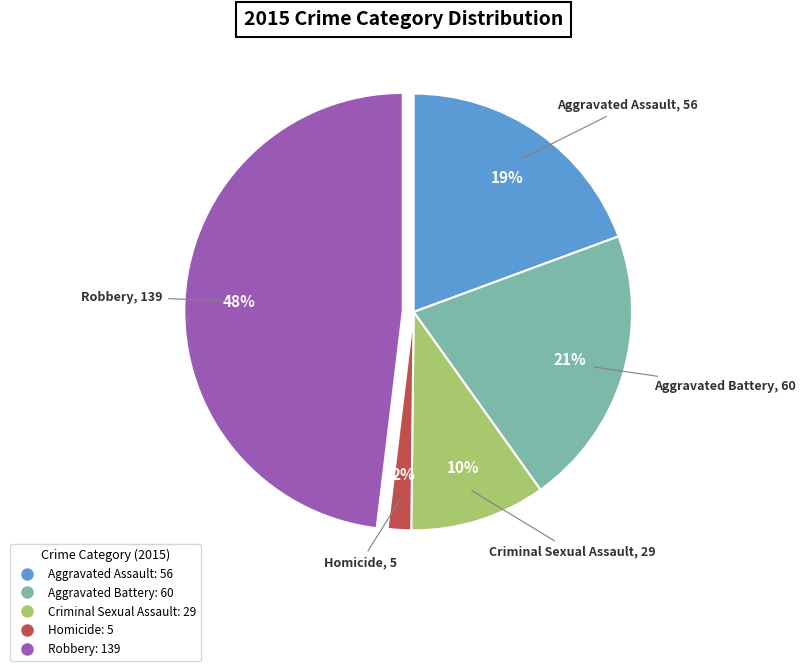

True or false: Aggravated Assault accounts for 33% of the total.

False